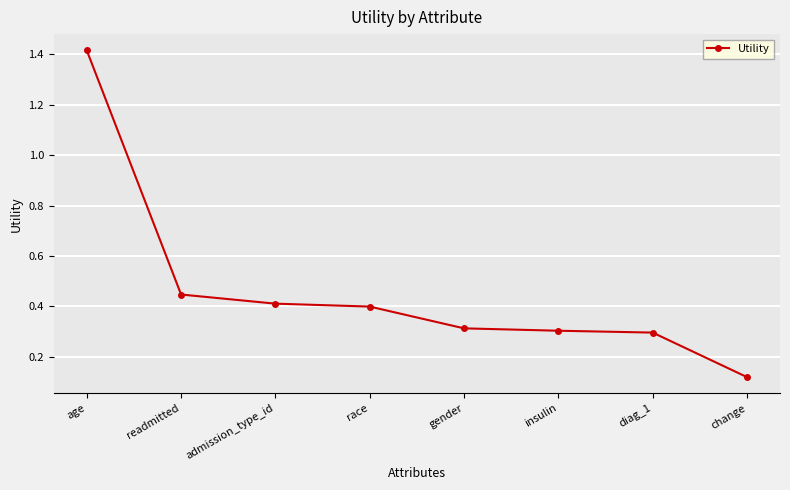

Which category has the highest value across all series?

age